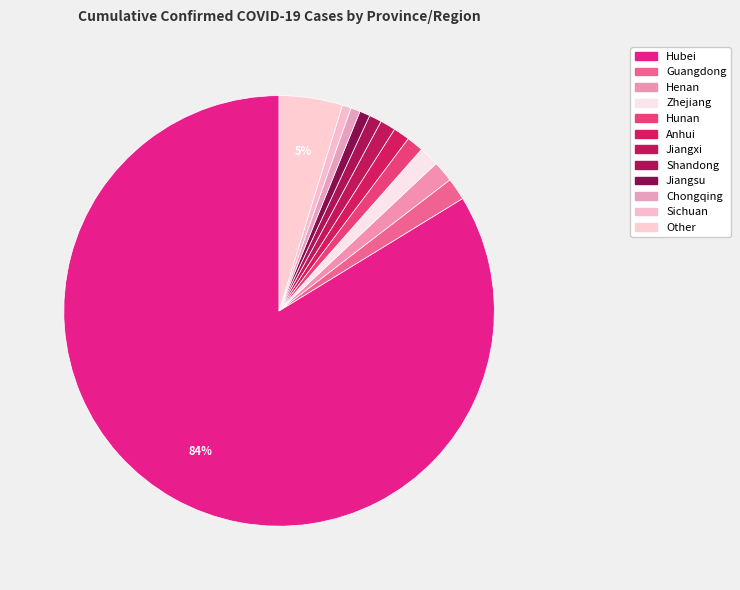

How many slices are in this pie chart?

12